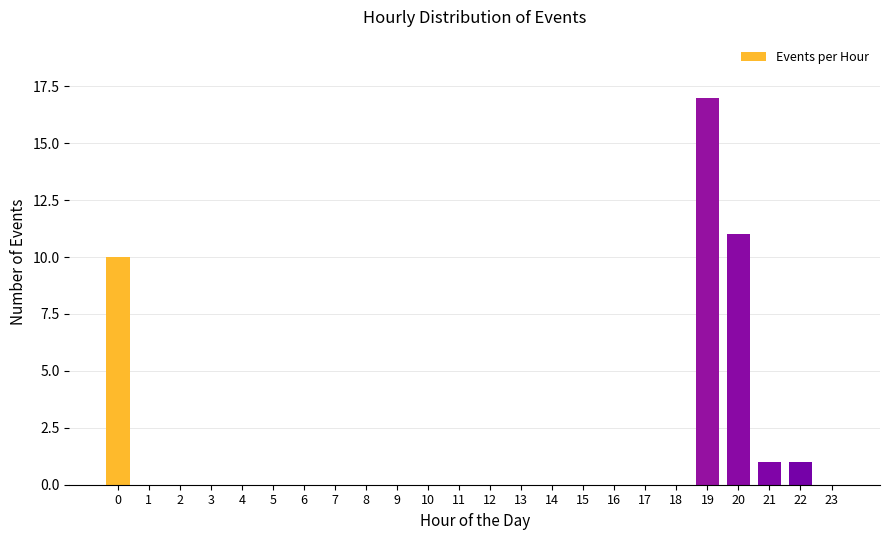

Reading left to right, what are all the values shown in this chart?

0=10	1=0	2=0	3=0	4=0	5=0	6=0	7=0	8=0	9=0	10=0	11=0	12=0	13=0	14=0	15=0	16=0	17=0	18=0	19=17	20=11	21=1	22=1	23=0